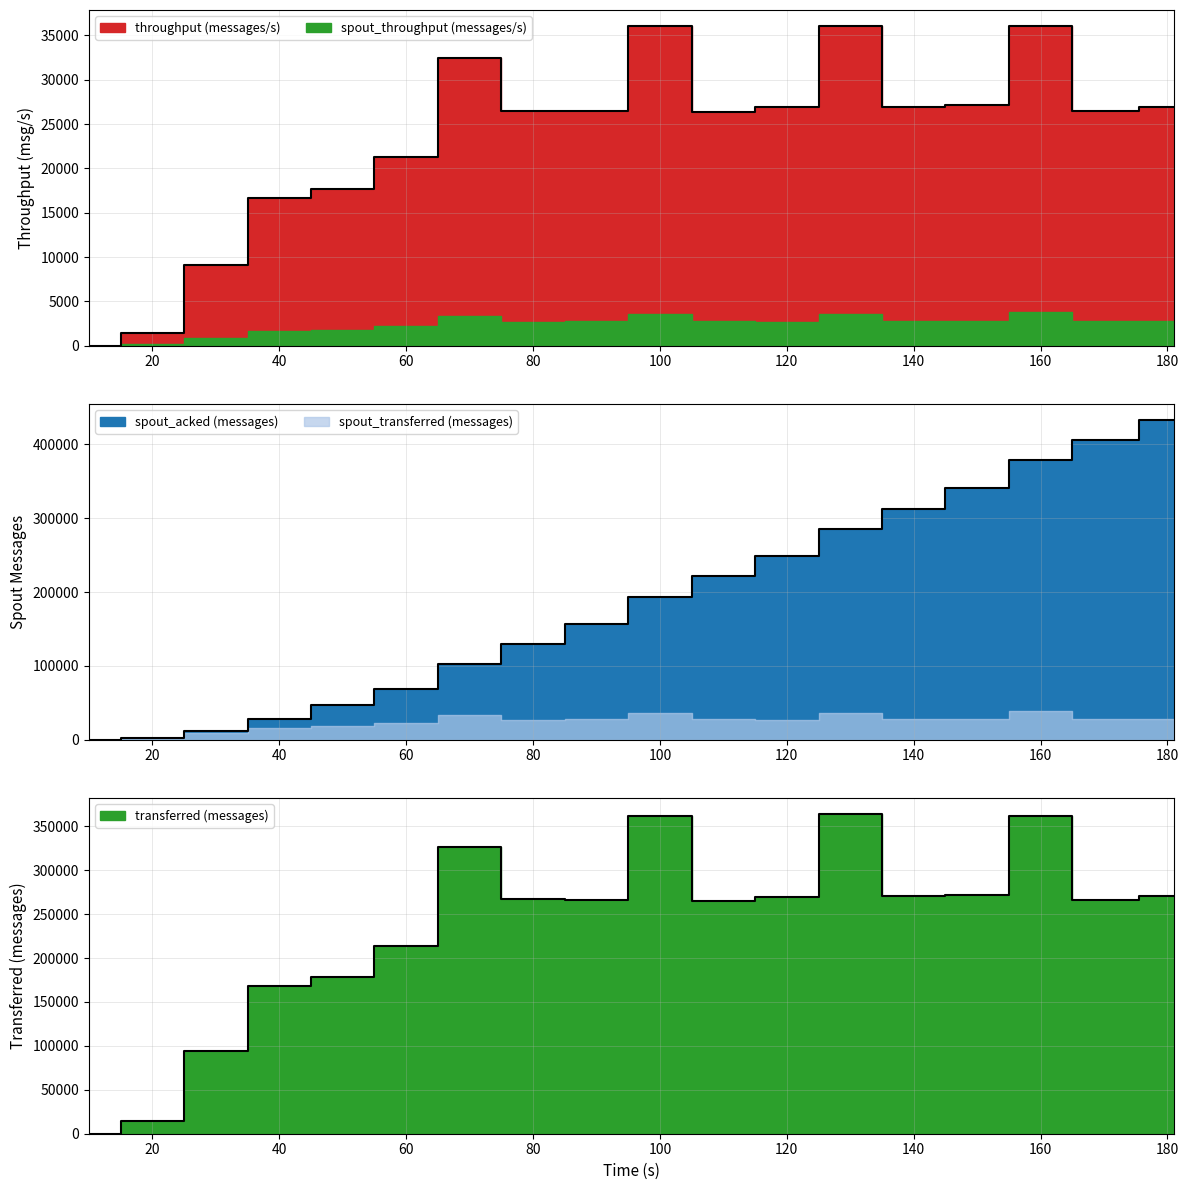

Which series has the widest spread of values?

spout_acked (messages)